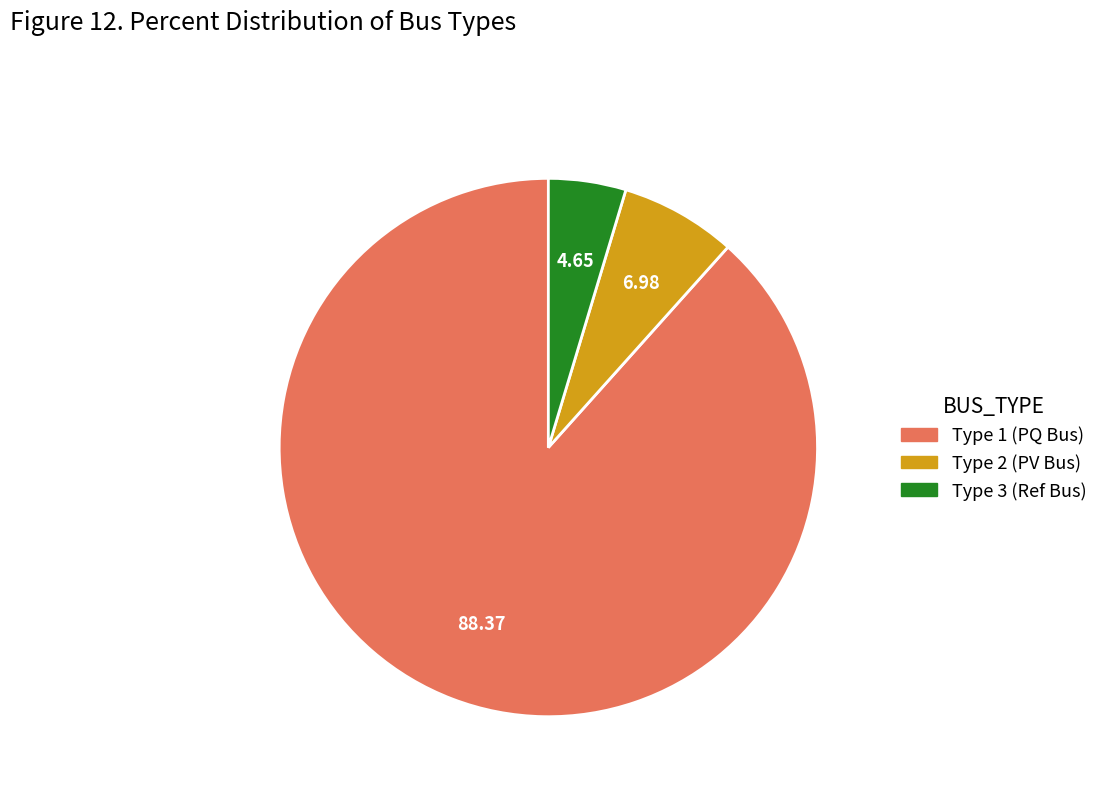

Is there a majority slice in this chart?

Yes